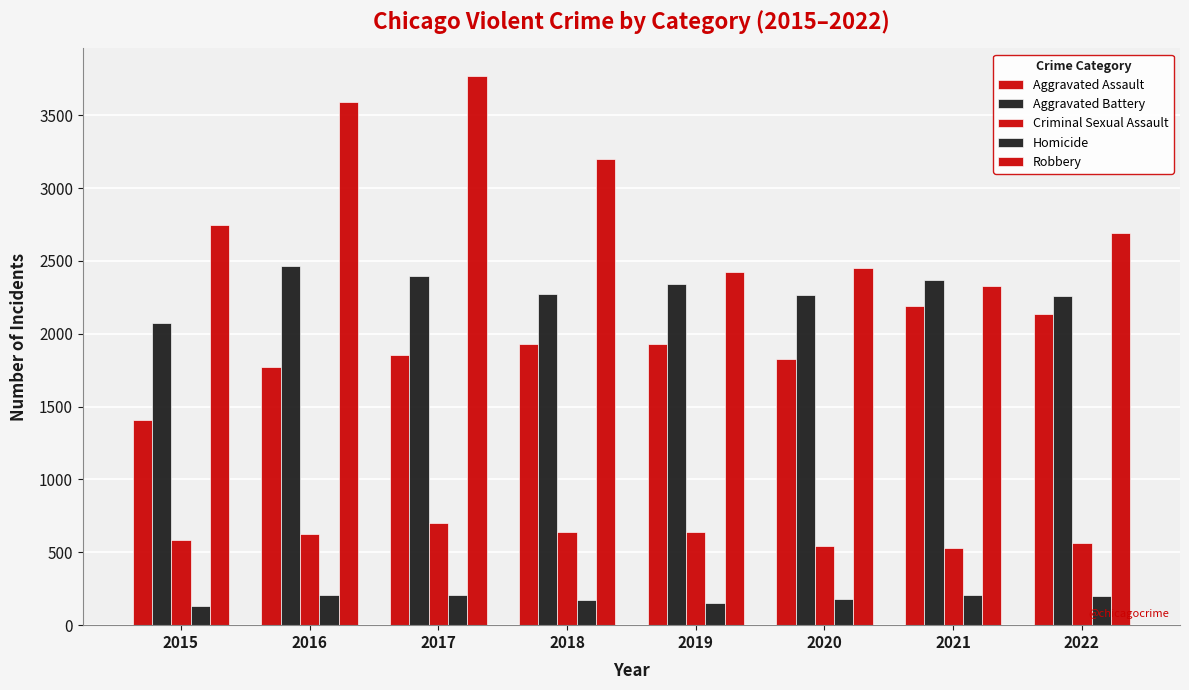

At which category does the chart reach its minimum across all series?

2015